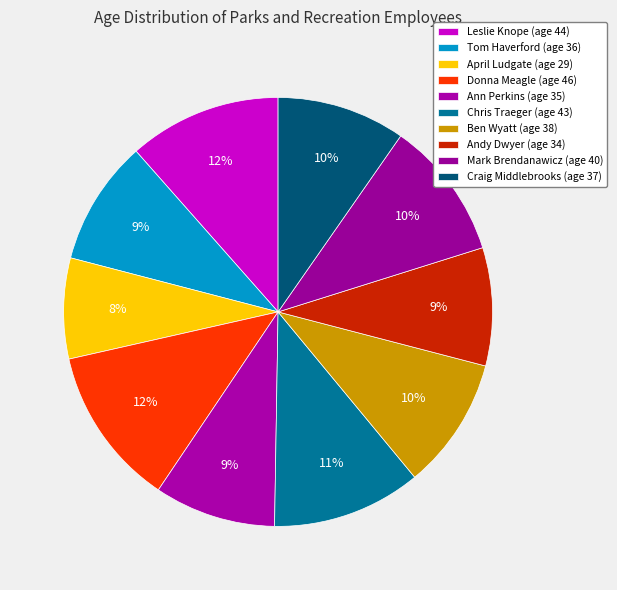

What percentage is NOT represented by Tom Haverford?

90.6%